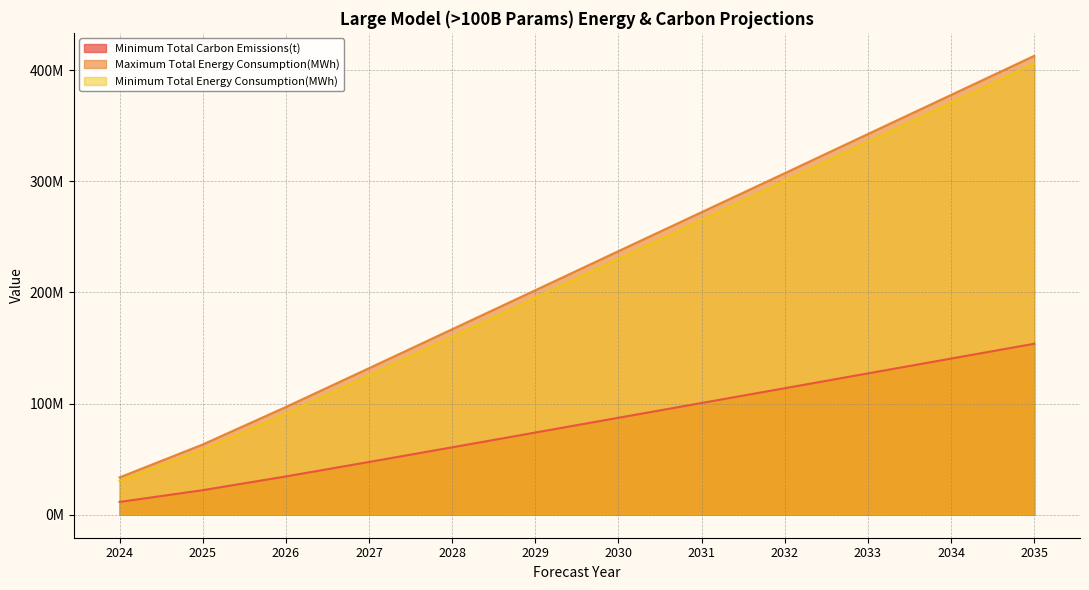

True or false: Minimum Total Carbon Emissions(t) and Minimum Total Energy Consumption(MWh) intersect in this chart.

False